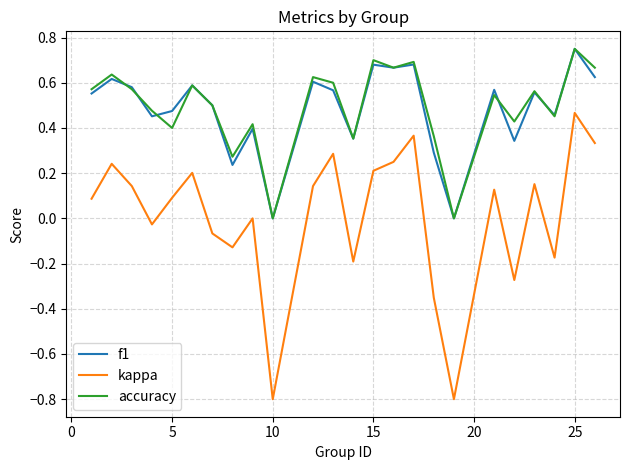

What is the minimum value shown in the chart?

-0.8